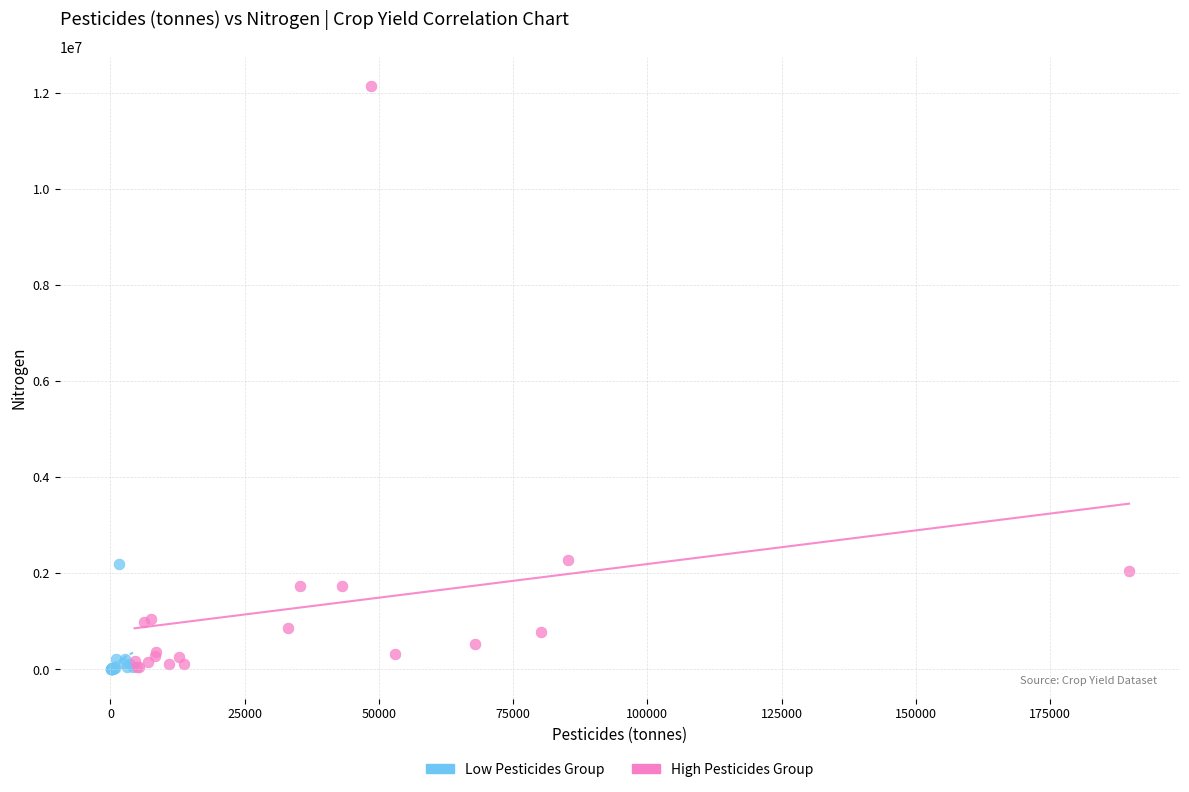

Which series contains the highest Y value?

High Pesticides Group